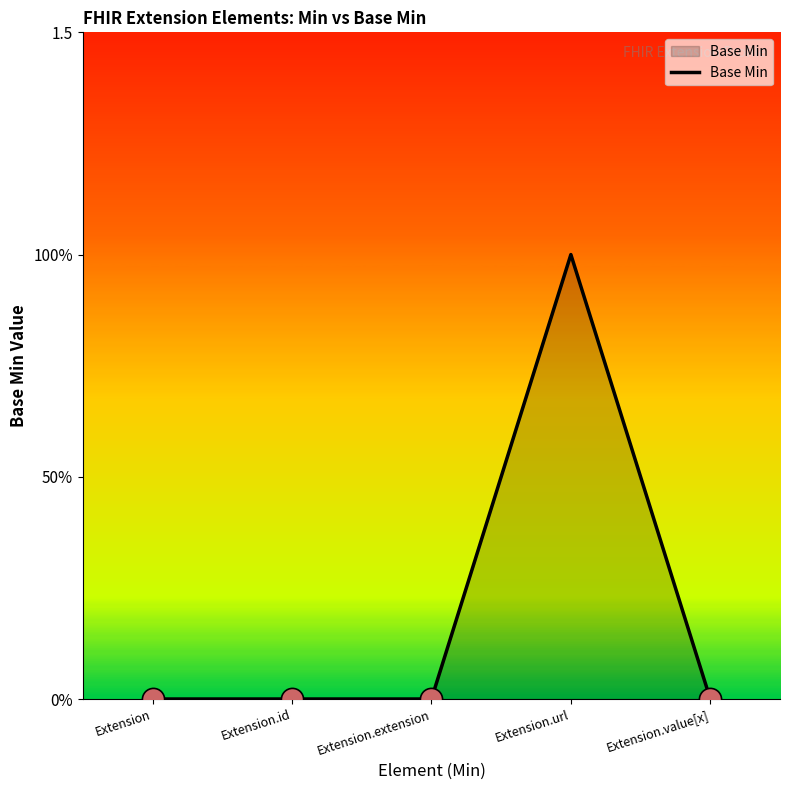

Does the chart display data point markers on the line(s)?

No